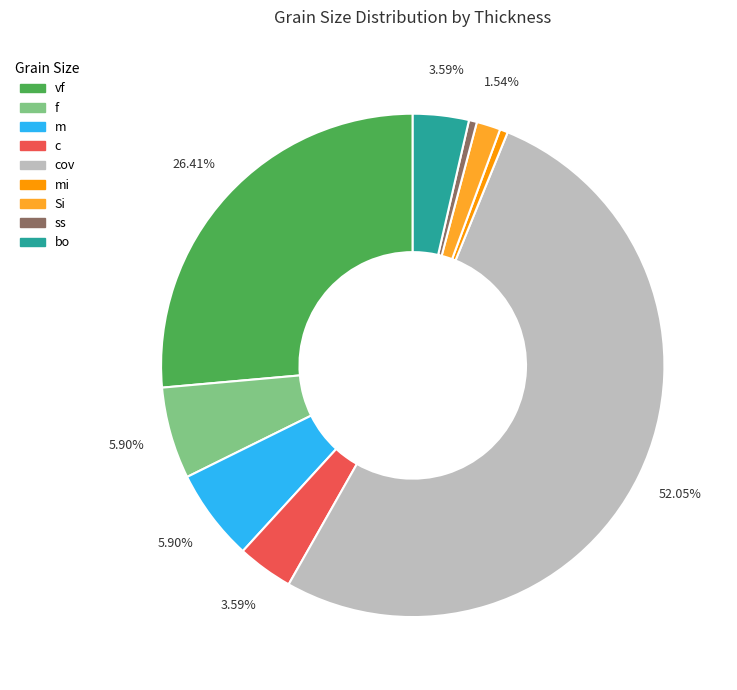

Is it true that f is 6% of the pie?

True